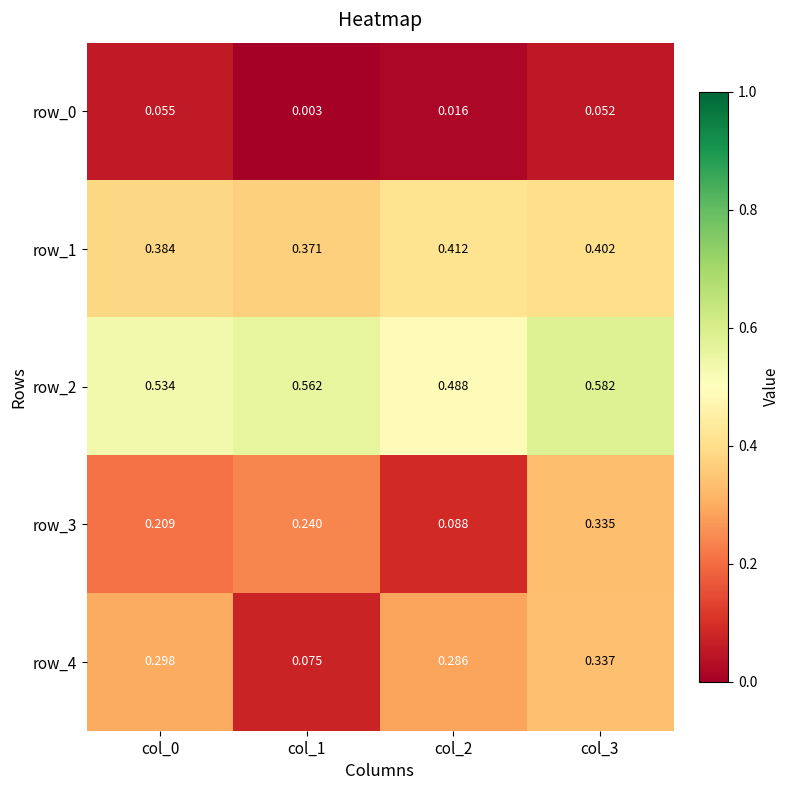

Is the value of row_4 at col_1 greater than the value of row_3 at col_0?

No